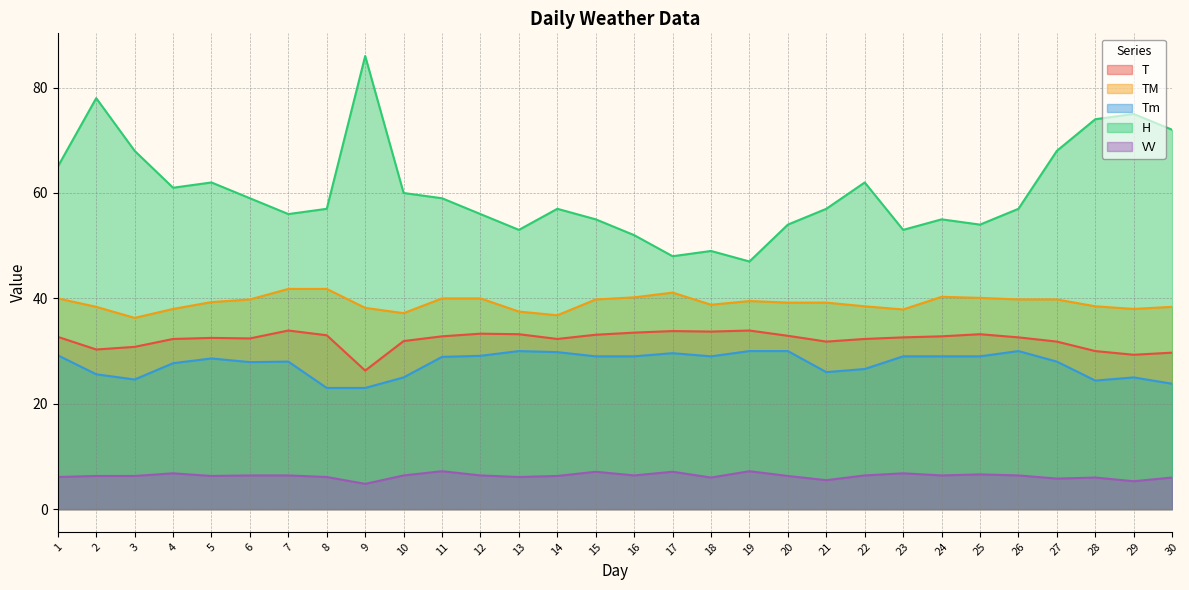

Reading left to right, what are all the values shown in this chart?

T: 32.7	30.3	30.8	32.3	32.5	32.4	33.9	33.0	26.3	31.9	32.8	33.3	33.2	32.3	33.1	33.5	33.8	33.7	33.9	32.9	31.8	32.3	32.6	32.8	33.2	32.6	31.8	30.0	29.3	29.7
TM: 40.0	38.4	36.3	38.0	39.3	39.8	41.8	41.8	38.2	37.2	40.0	40.0	37.5	36.8	39.8	40.2	41.1	38.8	39.5	39.2	39.2	38.5	37.9	40.3	40.1	39.8	39.8	38.5	38.0	38.4
Tm: 29.2	25.6	24.6	27.7	28.6	27.9	28.0	23.0	23.0	25.0	28.9	29.1	30.0	29.8	29.0	29.0	29.6	29.0	30.0	30.0	26.0	26.6	29.0	29.0	29.0	30.0	28.0	24.4	25.0	23.8
H: 65.0	78.0	68.0	61.0	62.0	59.0	56.0	57.0	86.0	60.0	59.0	56.0	53.0	57.0	55.0	52.0	48.0	49.0	47.0	54.0	57.0	62.0	53.0	55.0	54.0	57.0	68.0	74.0	75.0	72.0
VV: 6.1	6.3	6.3	6.8	6.3	6.4	6.4	6.1	4.8	6.4	7.2	6.4	6.1	6.3	7.1	6.4	7.1	6.0	7.2	6.3	5.5	6.4	6.8	6.4	6.6	6.4	5.8	6.0	5.3	6.0